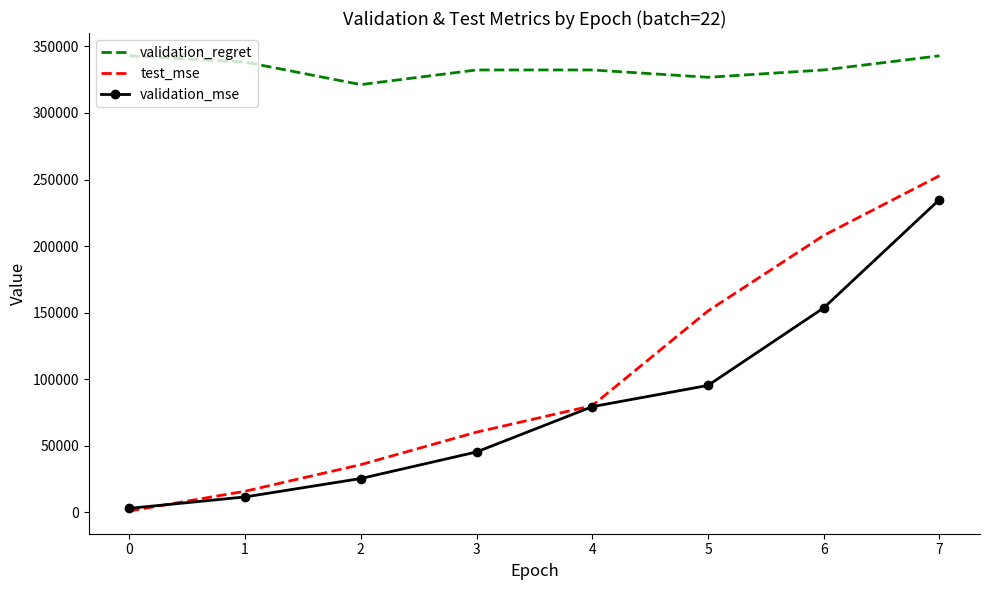

What is the greatest value displayed?

342950.0